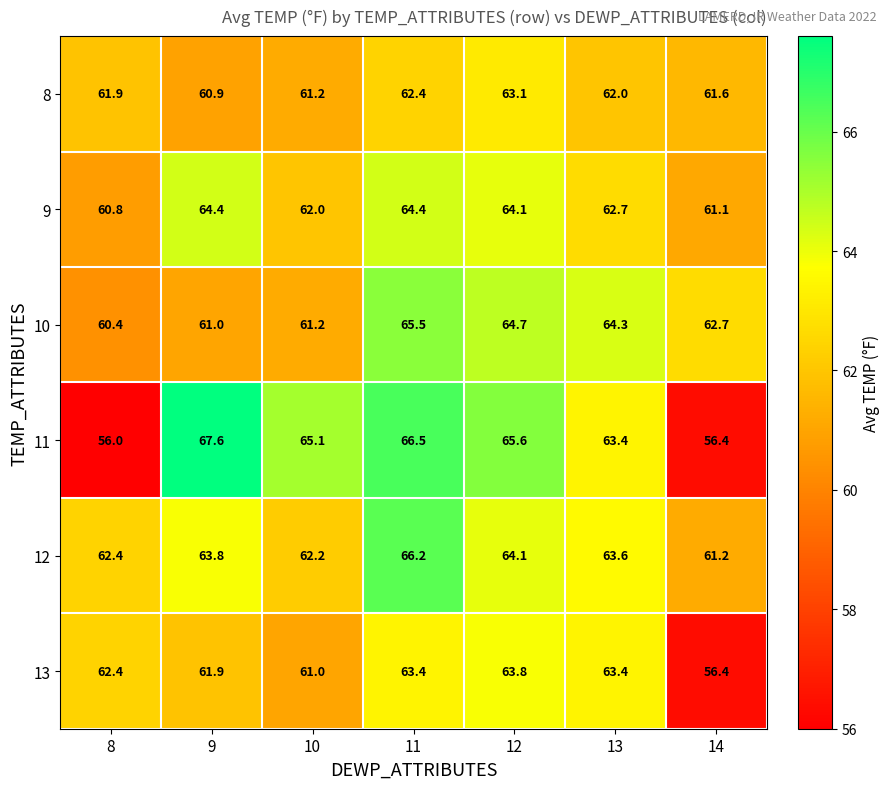

Rank the series by their maximum value, from highest to lowest.

11, 12, 10, 9, 13, 8